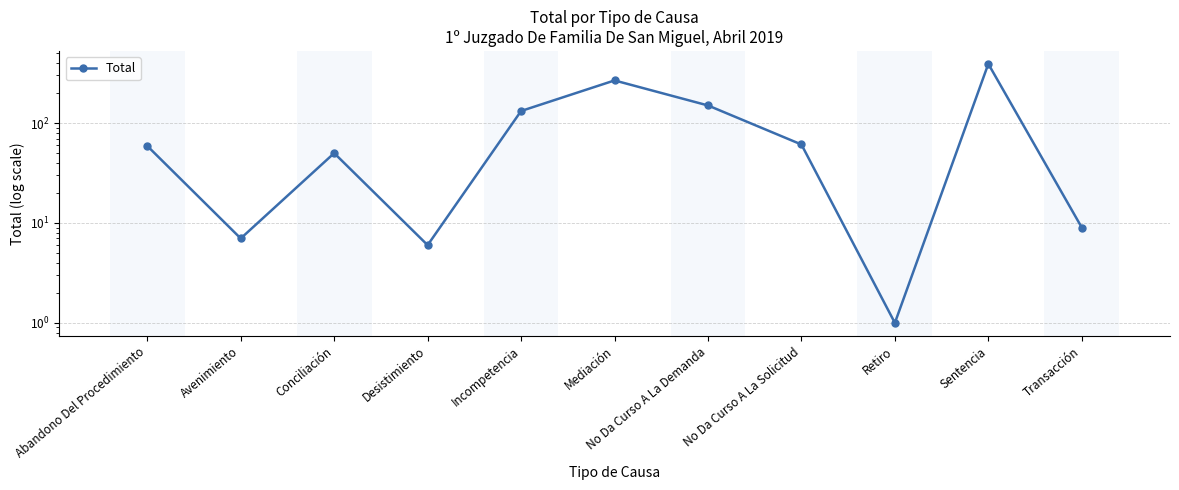

Which has a higher value, Sentencia or No Da Curso A La Demanda?

Sentencia